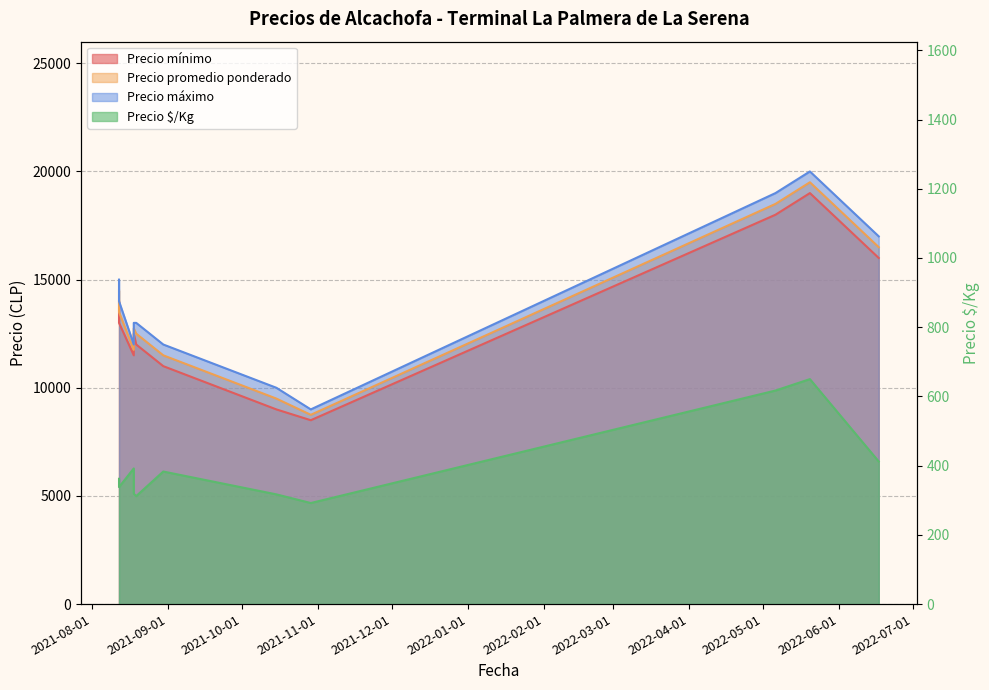

How many values in the Precio mínimo series are below 12500?

5